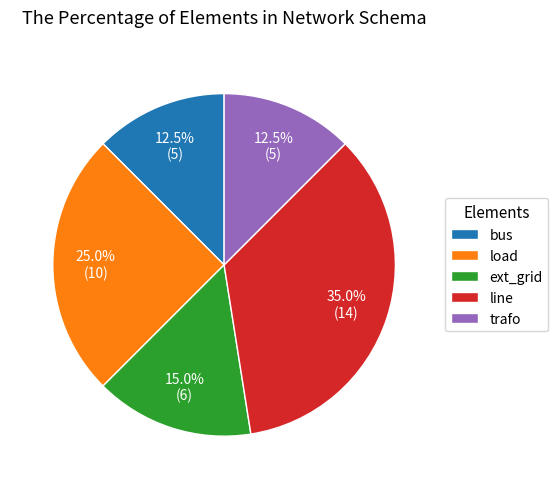

Count the number of slices in the pie.

5